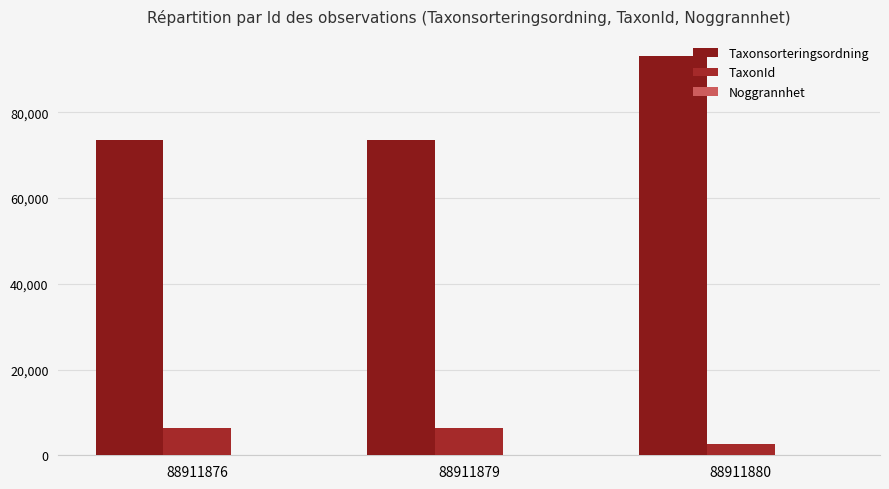

Which series has the largest total across all categories?

Taxonsorteringsordning